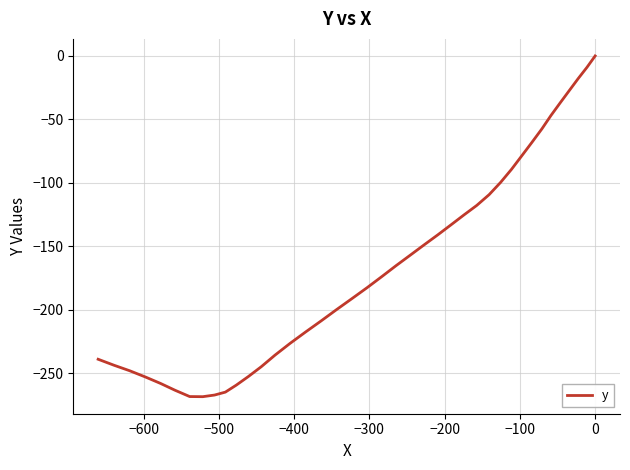

Count the number of values greater than -173.

19